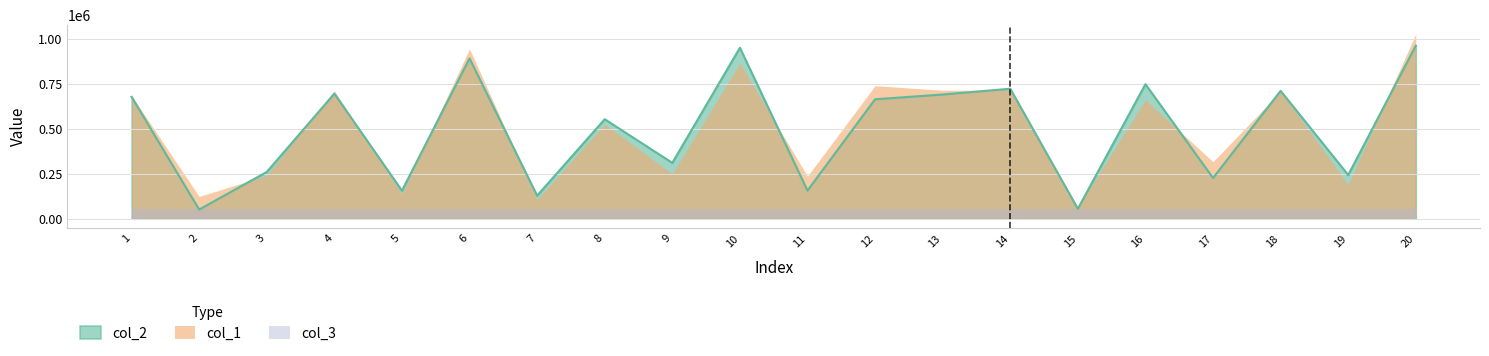

What are all the series names shown in the legend?

col_2, col_1, col_3